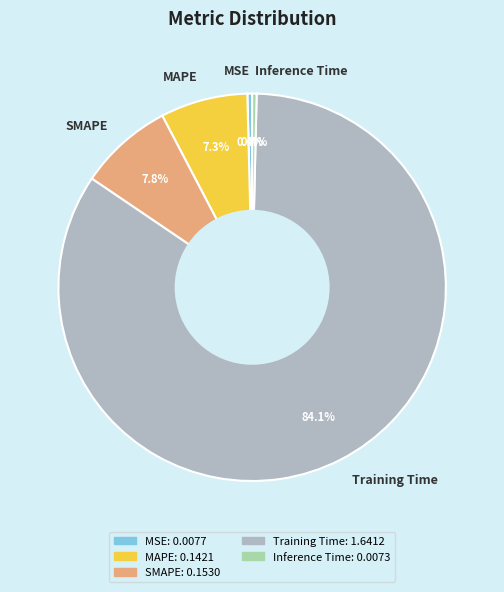

Between MAPE and Training Time, which is larger?

Training Time